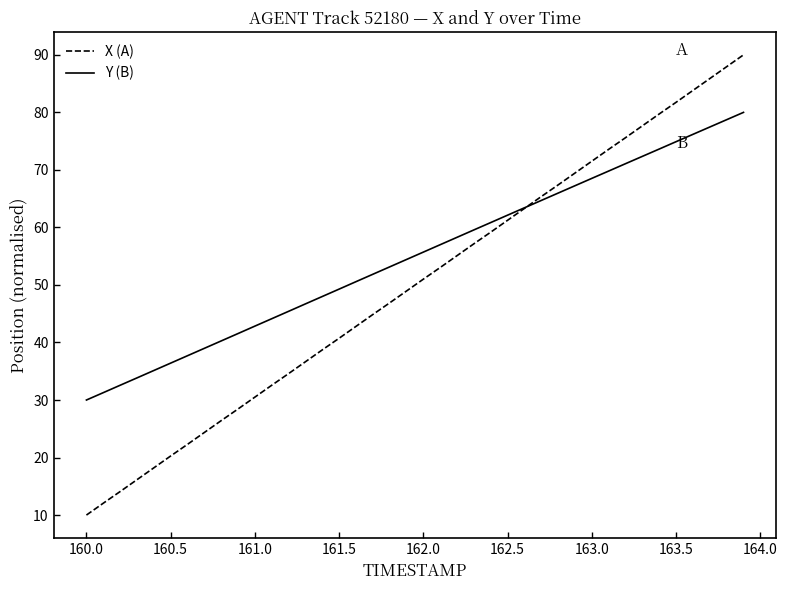

True or false: Y (B) and X (A) intersect in this chart.

True